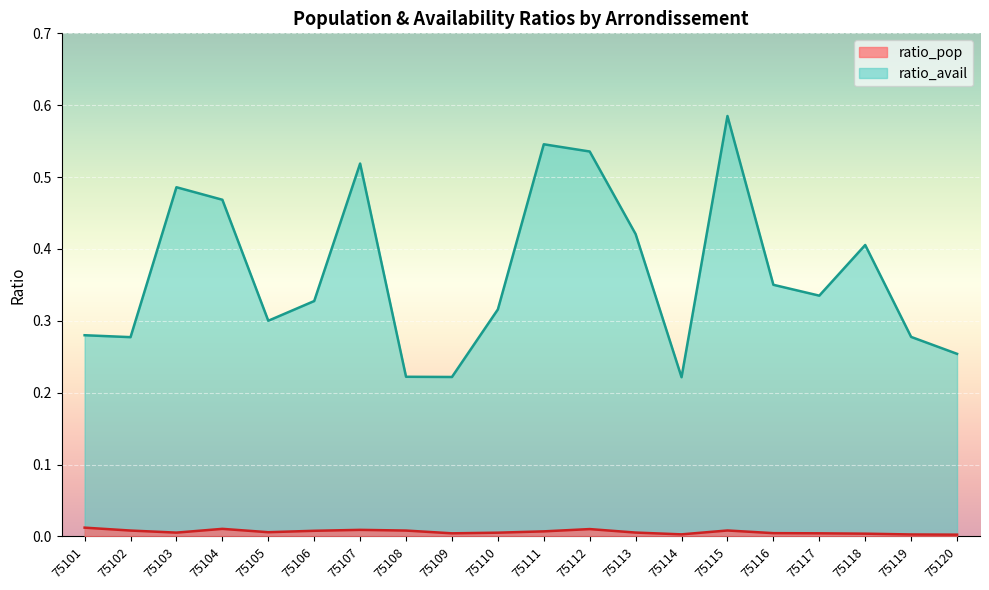

True or false: ratio_avail and ratio_pop intersect in this chart.

False